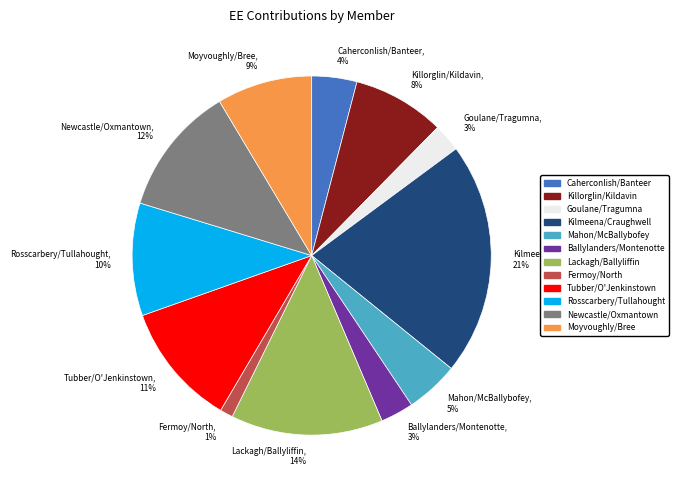

Is there any slice that represents more than half of the pie?

No